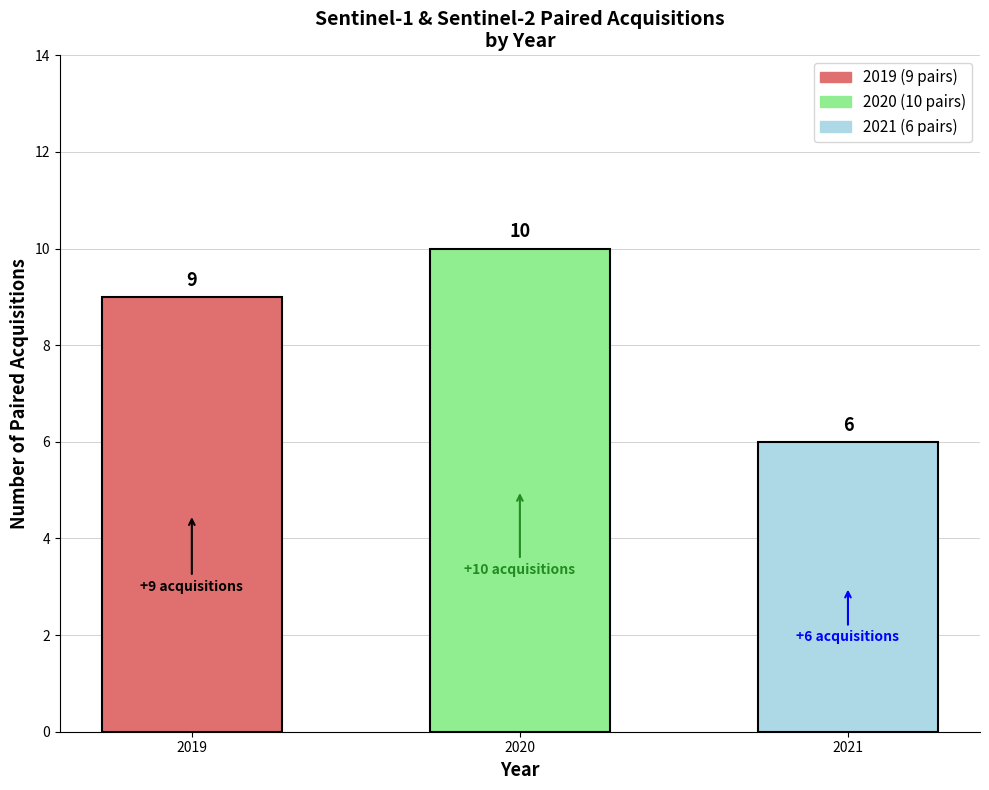

What is the change in value from 2019 to 2020?

+1